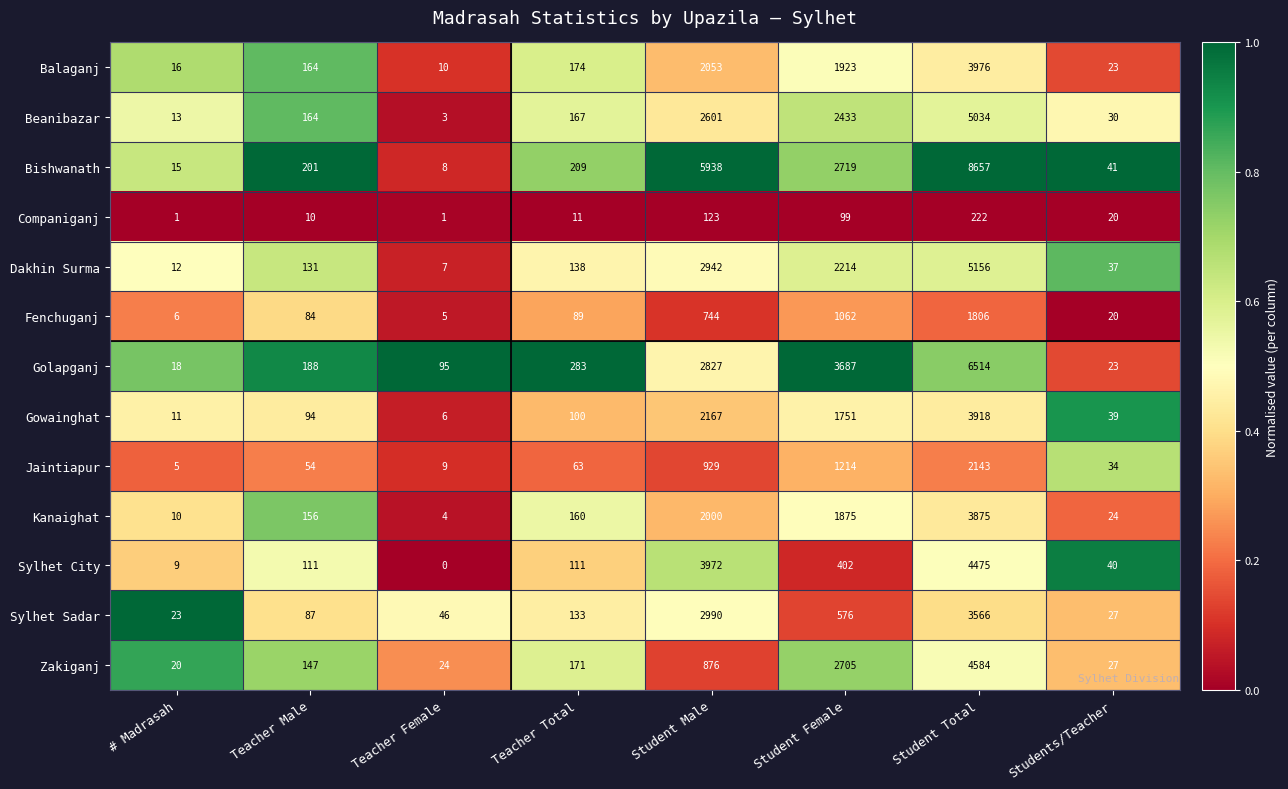

True or false: Balaganj has a value of 1923 at Student Female.

True